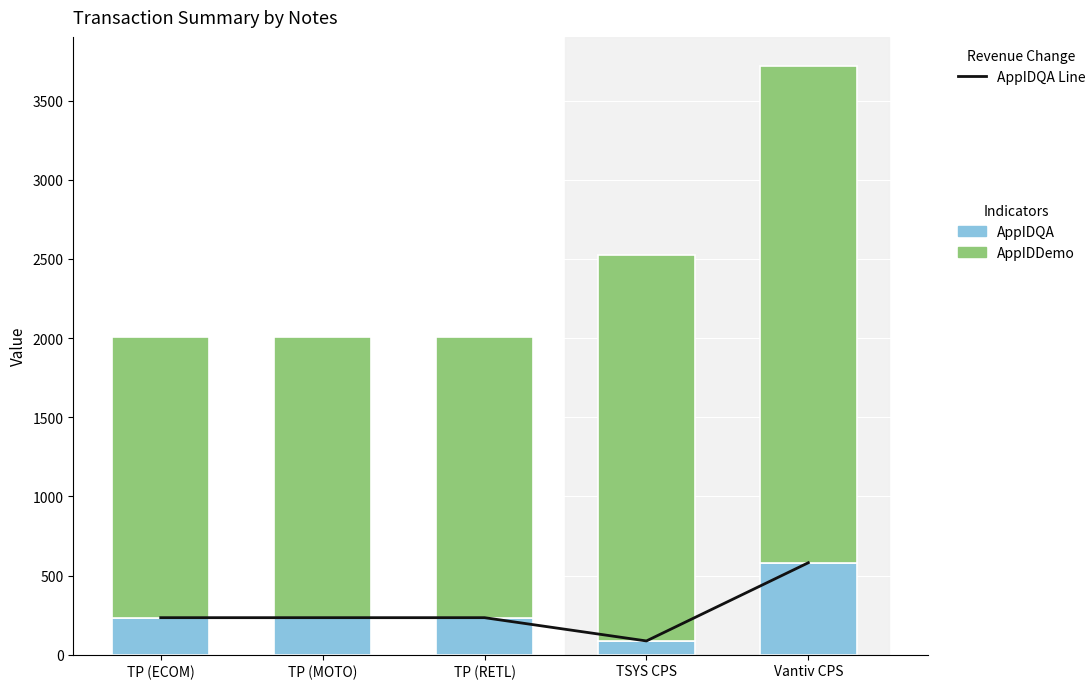

At which category is the sum across all series the highest?

Vantiv CPS